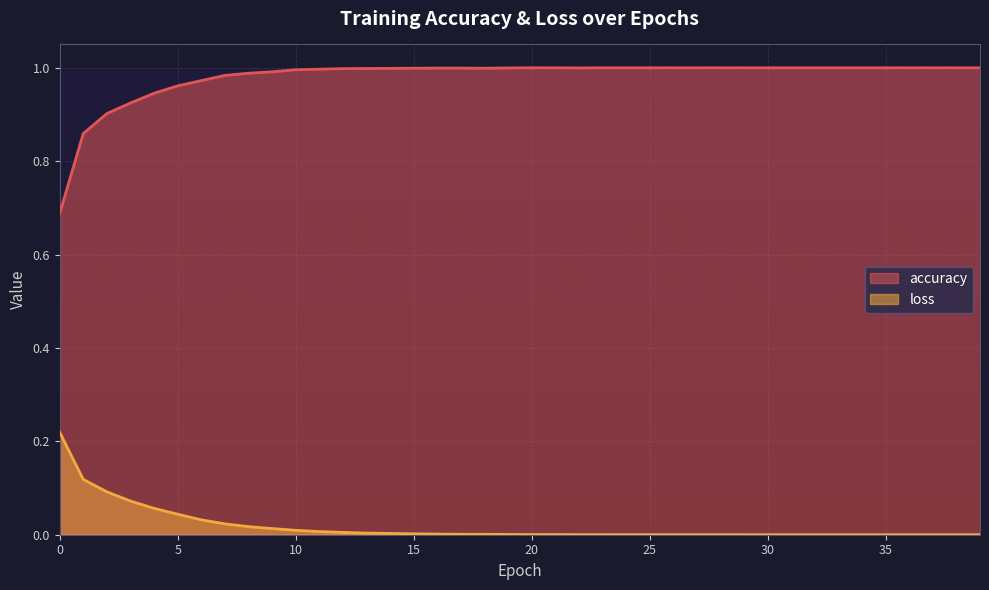

How many lines are shown in the chart?

2